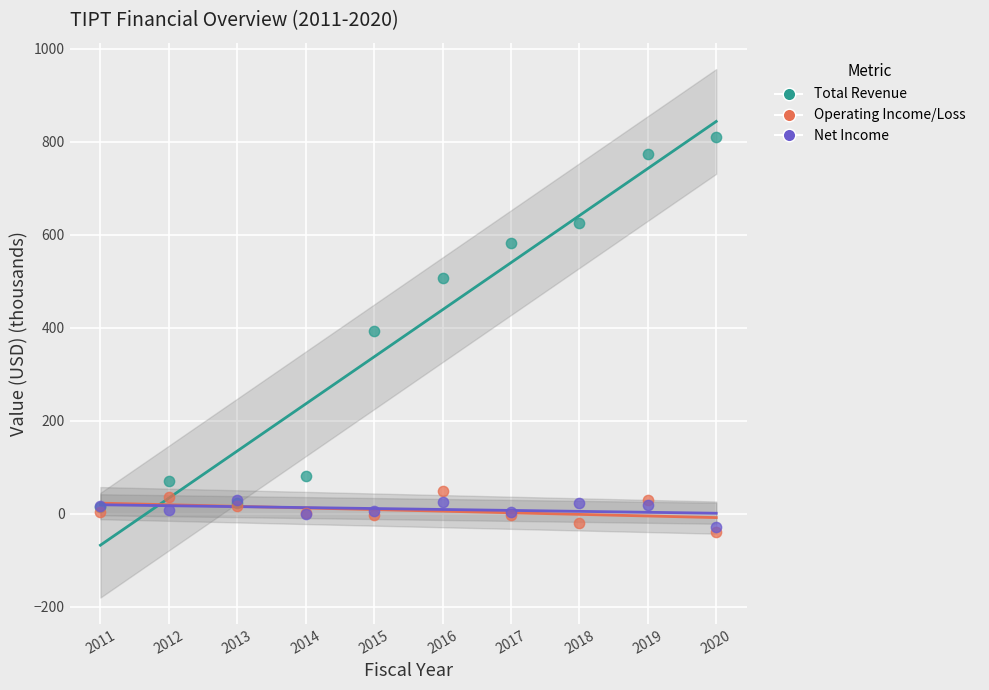

Which series reaches the maximum Y coordinate?

Total Revenue